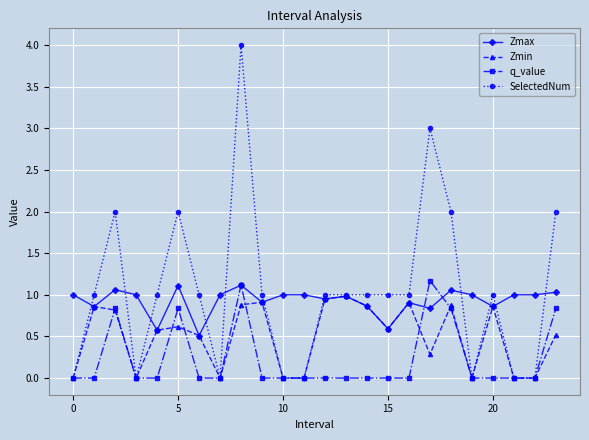

What are all the series names shown in the legend?

Zmax, Zmin, q_value, SelectedNum